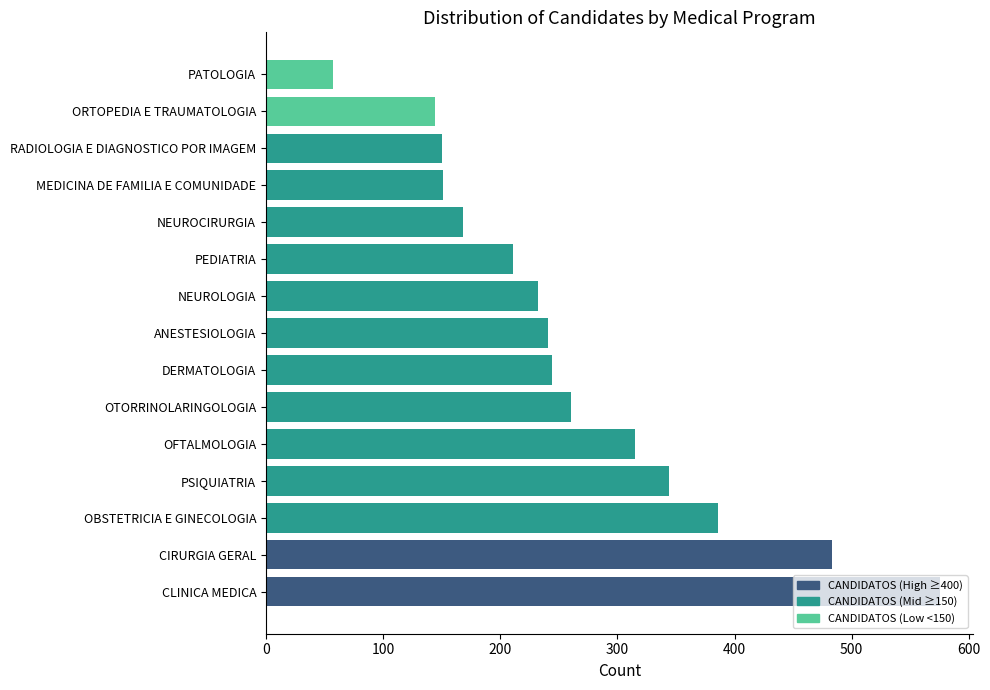

The value at PATOLOGIA is 57. True or false?

True